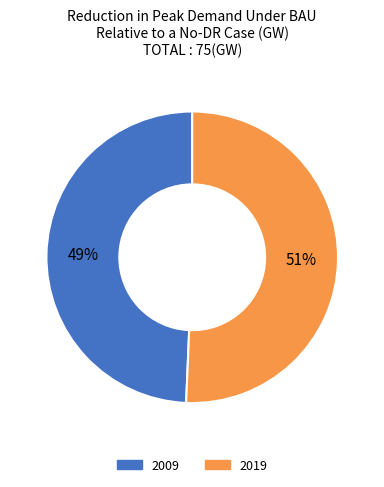

What is the ratio of the value at 2019 to the value at 2009?

1.0